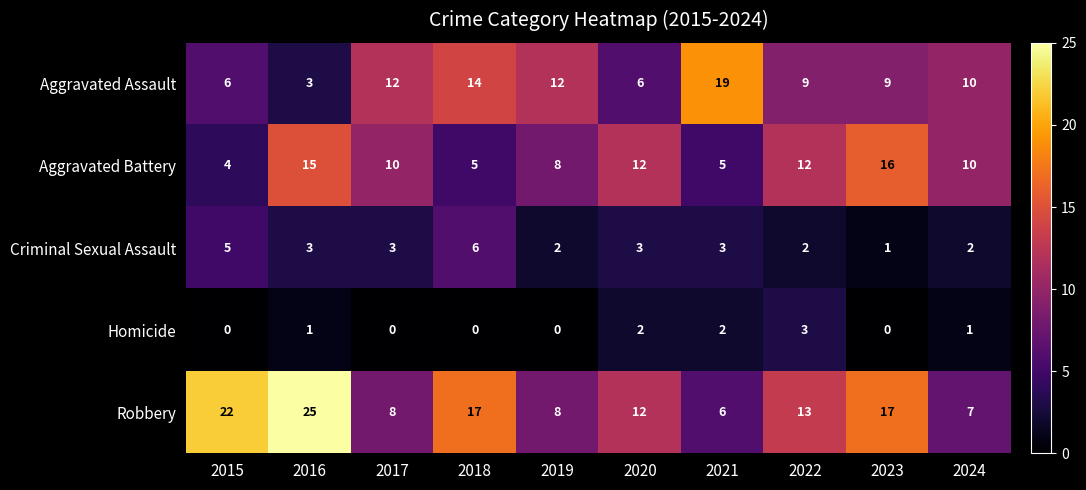

The value of Criminal Sexual Assault at 2024 is 2. True or false?

True